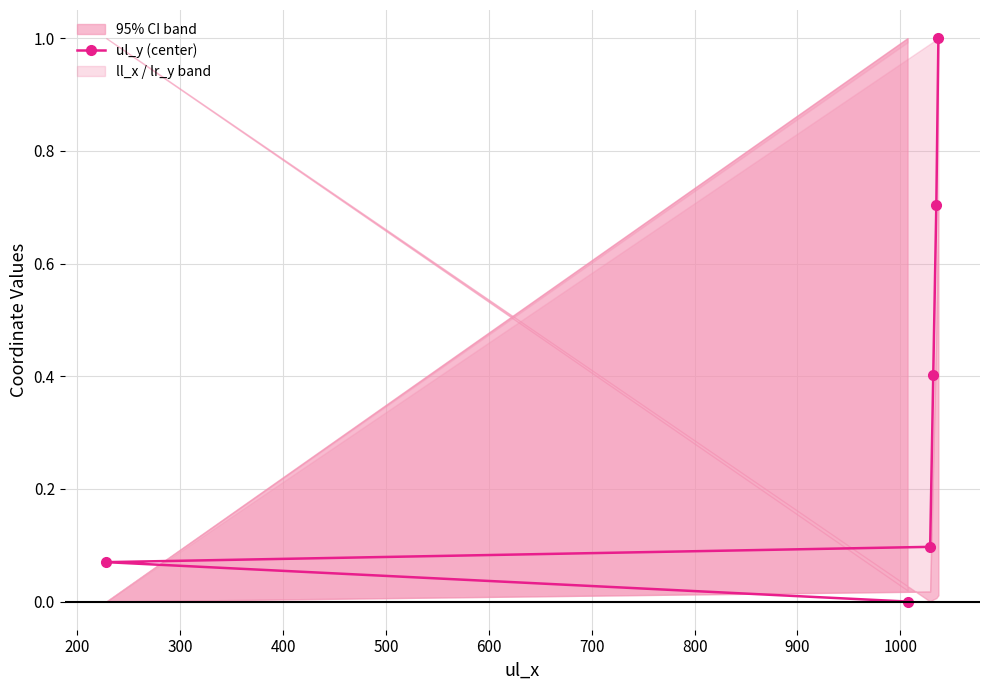

How many lines are shown in the chart?

1